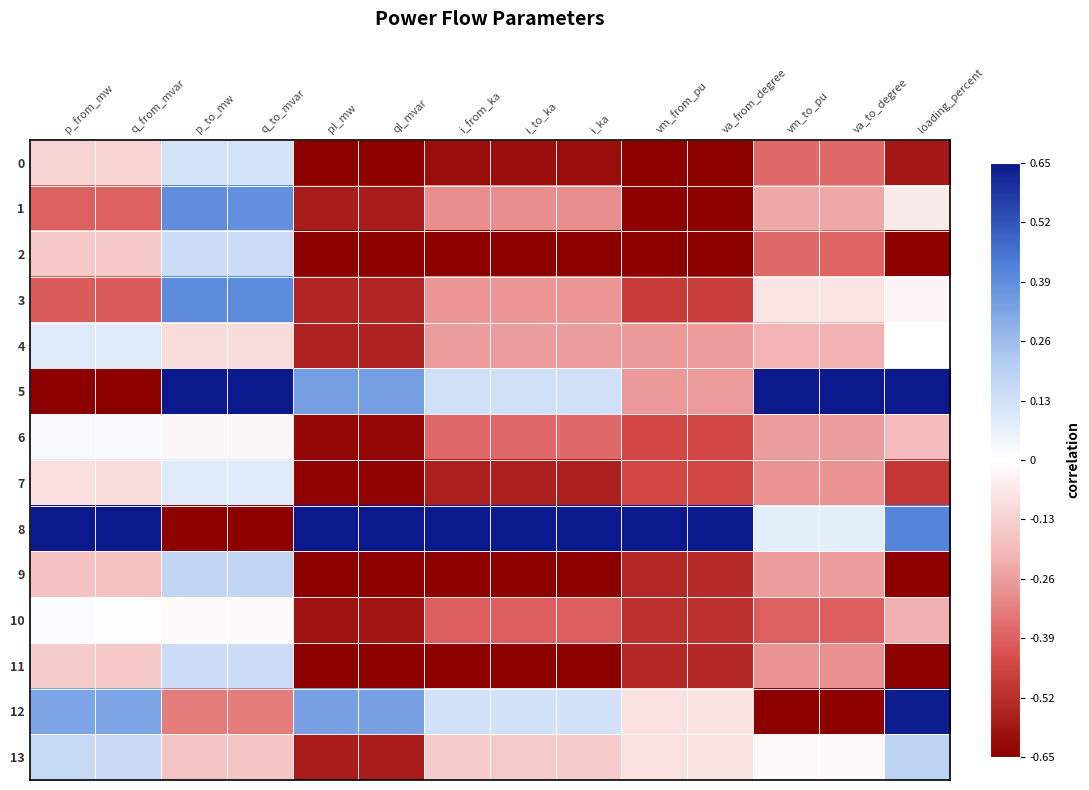

Which label corresponds to the smallest value in the chart?

pl_mw